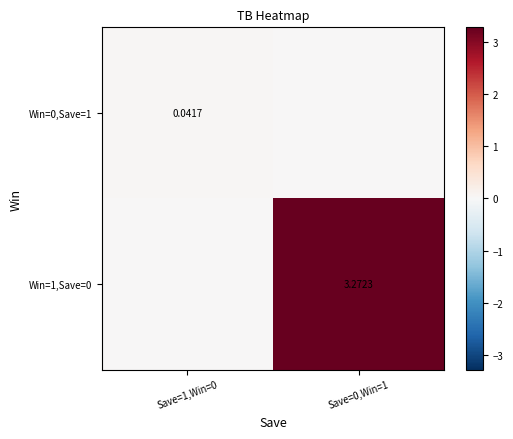

List the labels in order of Win=1,Save=0 value, largest first.

Save=0,Win=1, Save=1,Win=0